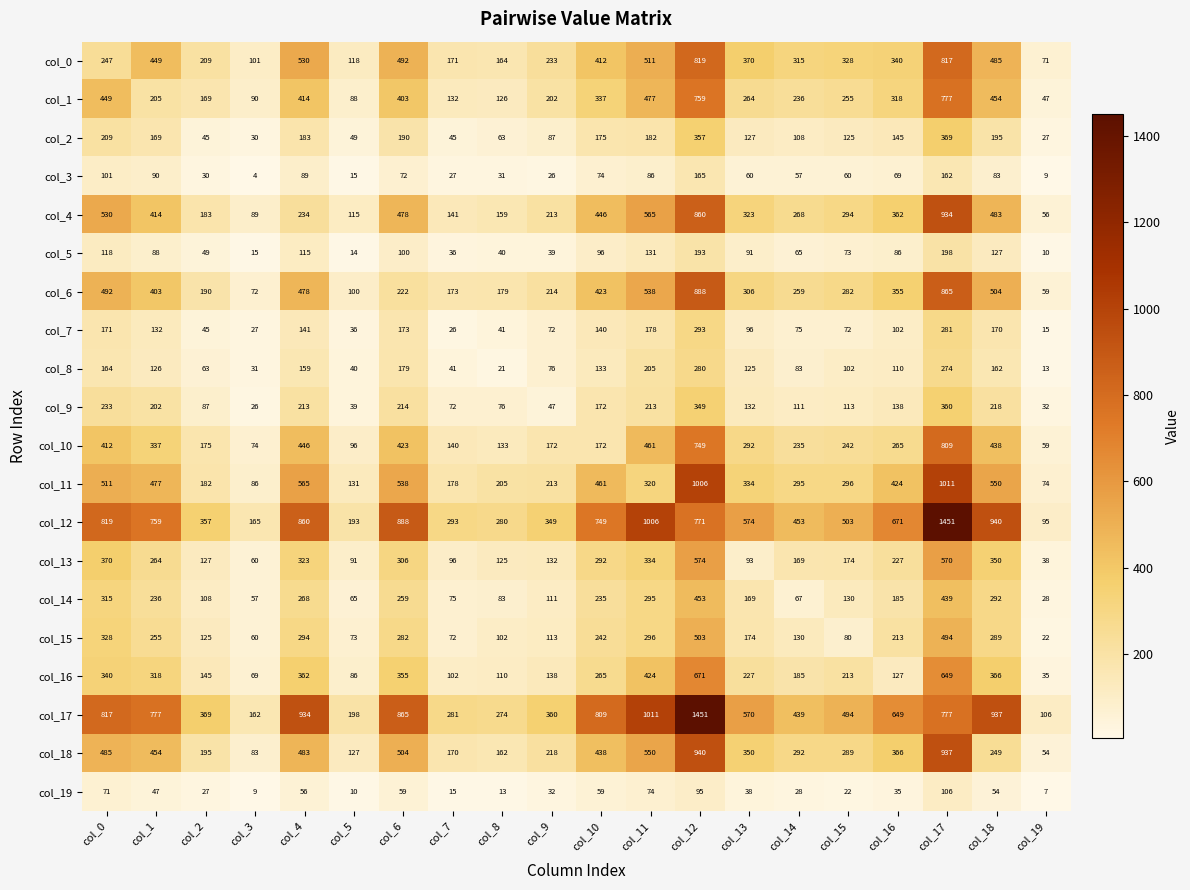

What is the difference between the col_9 values at col_3 and col_15?

87